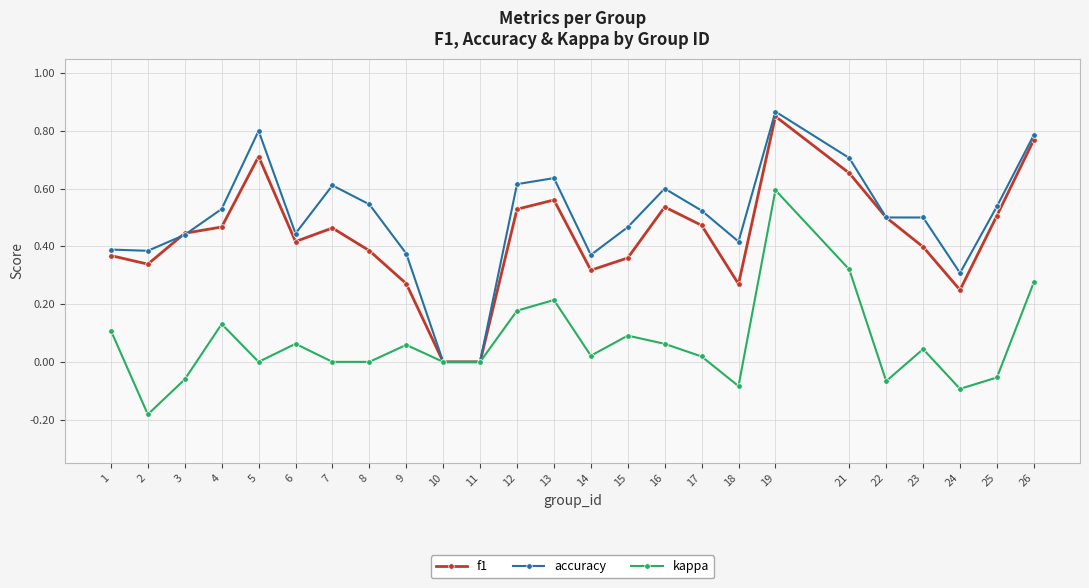

Which series changed the most between 11 and 13?

accuracy